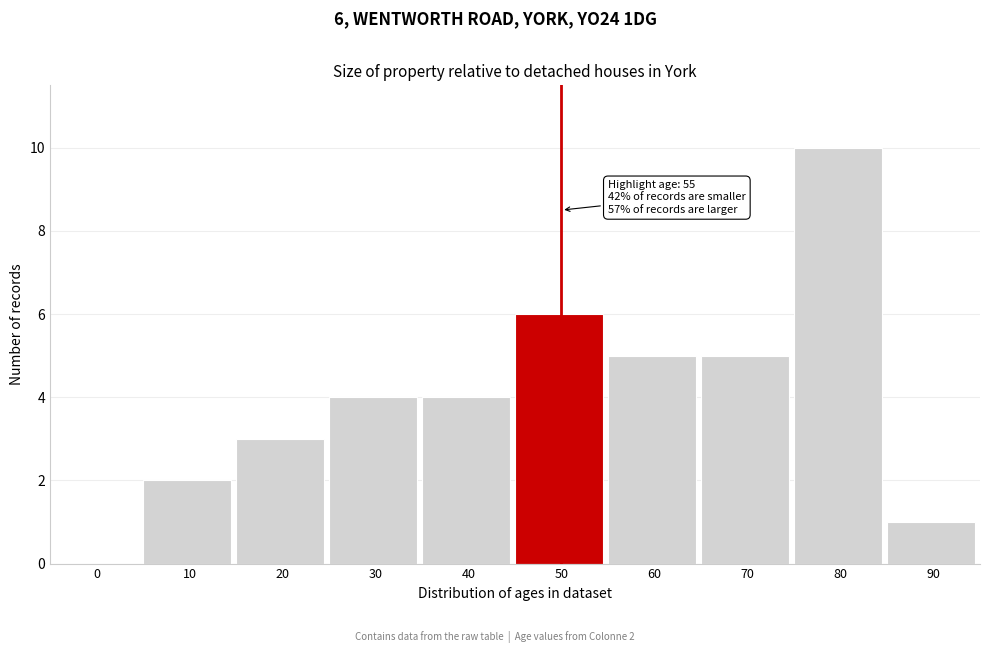

Reading left to right, extract all data points from this chart.

0=0	10=2	20=3	30=4	40=4	50=6	60=5	70=5	80=10	90=1